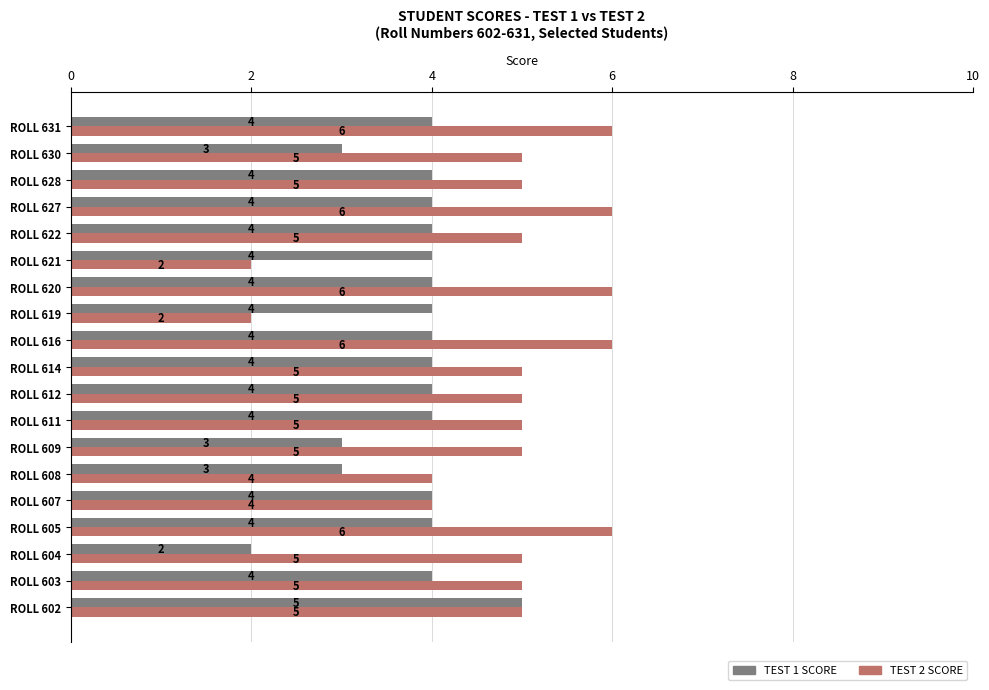

What is the total value across all series at ROLL 612?

9